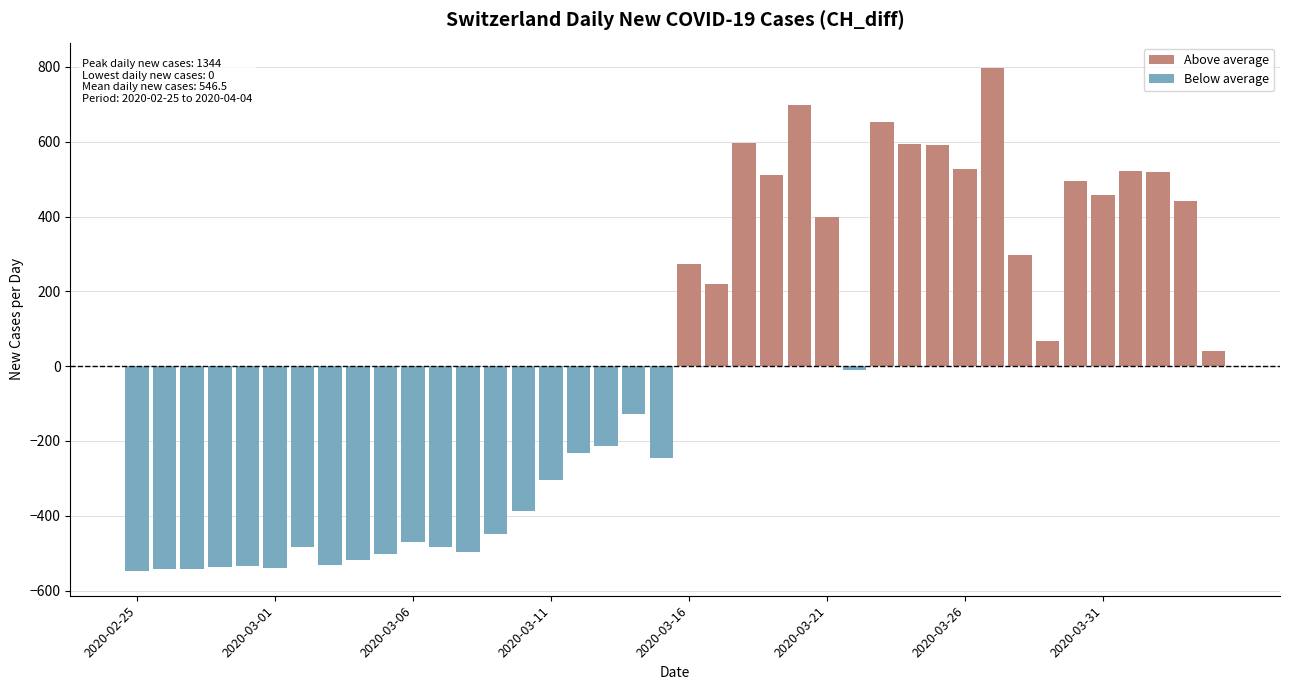

What is the difference between the maximum and minimum values in the Above average series?

757.0